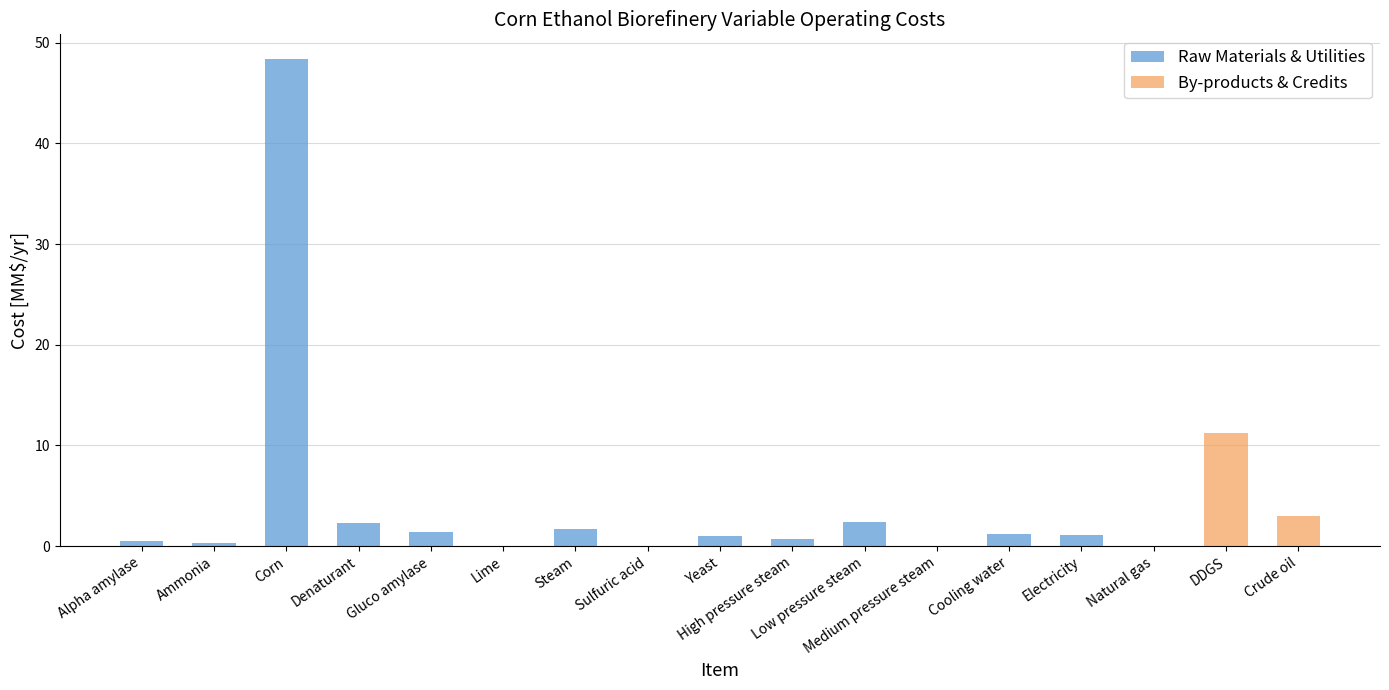

Reading left to right, extract all data points from this chart.

Raw Materials & Utilities: 0.5	0.3	48.4	2.3	1.4	0.0	1.7	0.0	1.0	0.7	2.4	0.0	1.2	1.1	0.0	0.0	0.0
By-products & Credits: 0.0	0.0	0.0	0.0	0.0	0.0	0.0	0.0	0.0	0.0	0.0	0.0	0.0	0.0	0.0	11.2	3.0